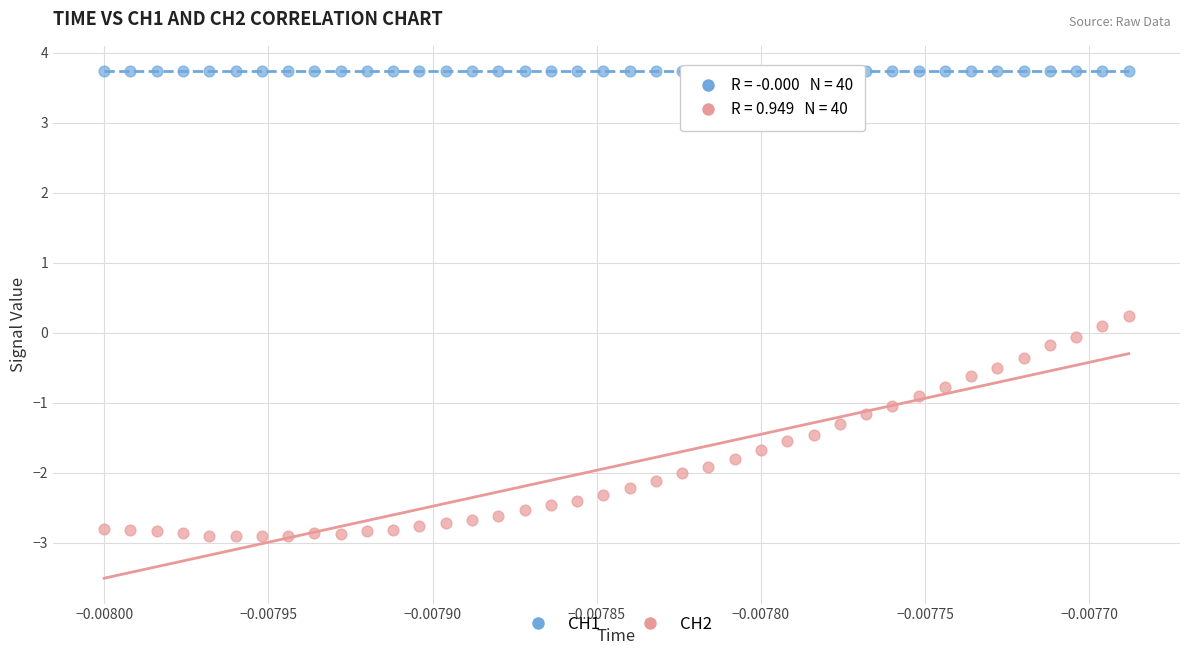

Which series contains the lowest Y value?

CH2